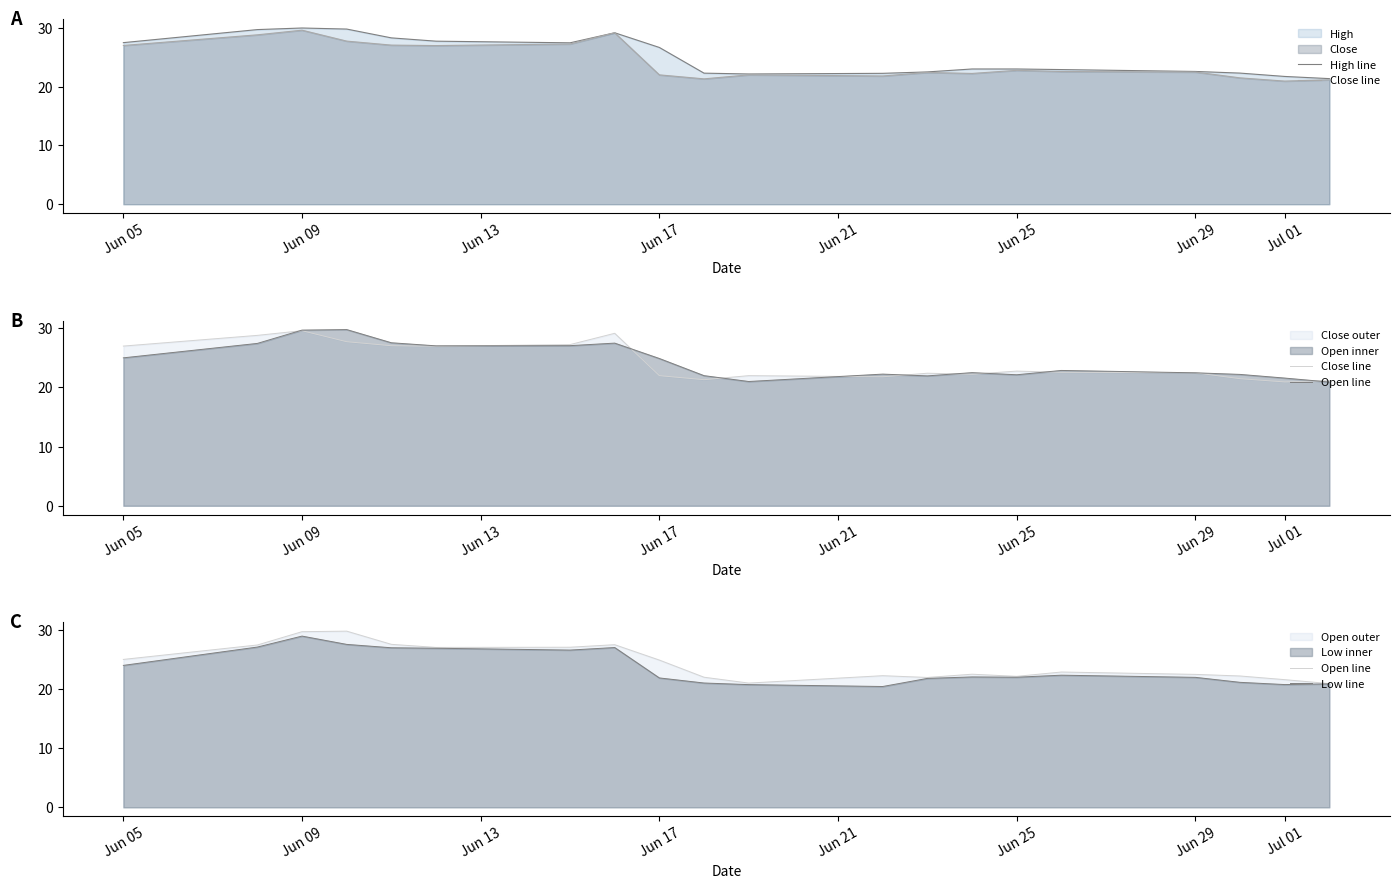

True or false: Low line has a value of 39.4 at Jun 25.

False